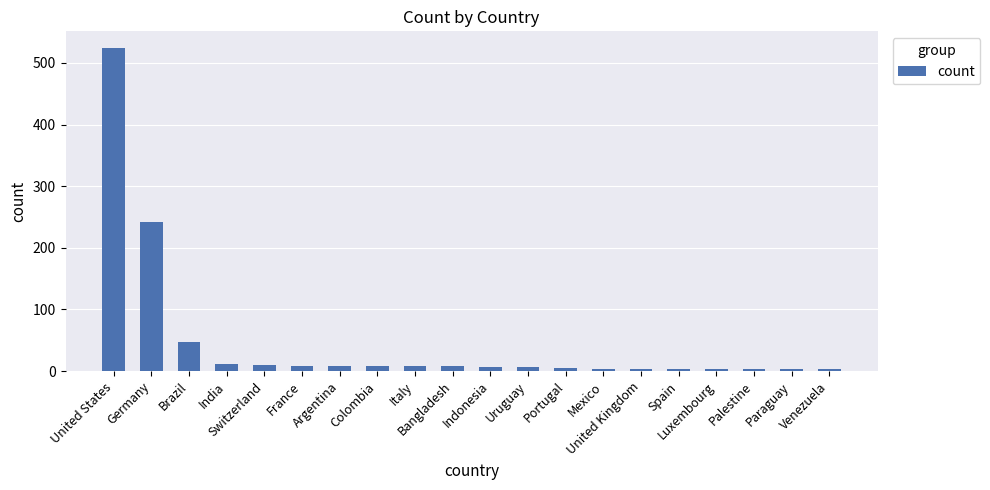

What is the ratio of the value at United Kingdom to the value at Palestine?

1.3